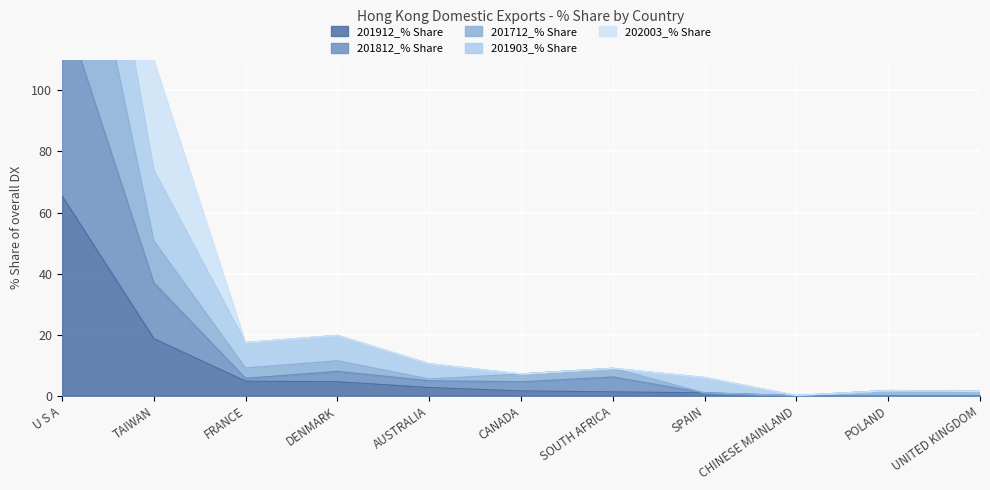

What is the difference between the maximum and second lowest values in the 201712_% Share series?

193.5